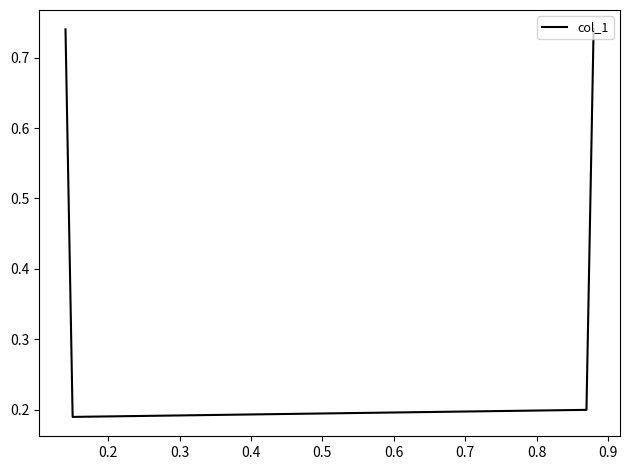

Count the number of categories in the chart.

4